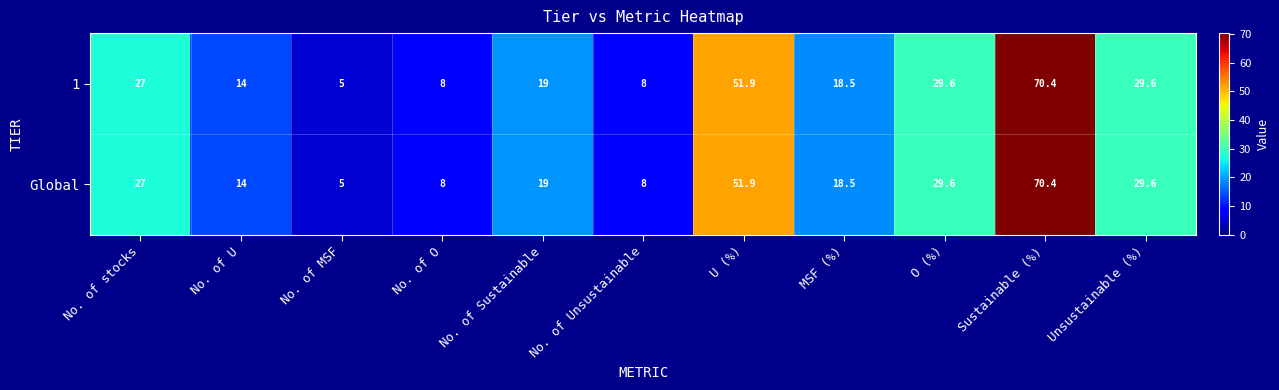

The Global series shows 51.9 at U (%). True or false?

True